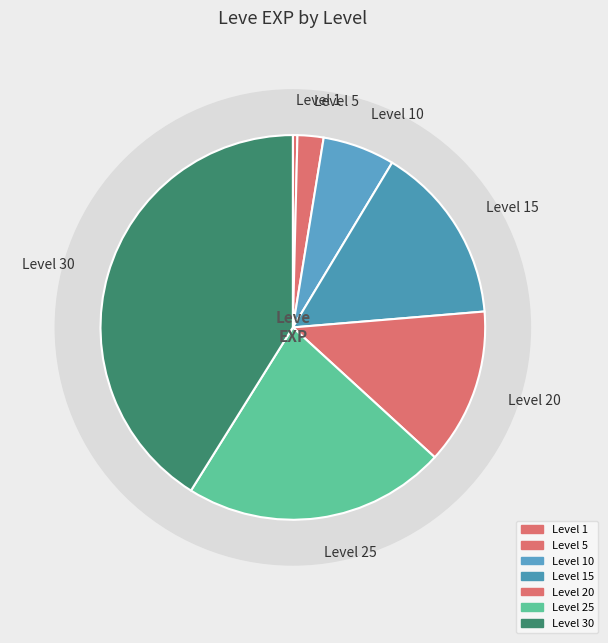

How many segments does this pie chart have?

7